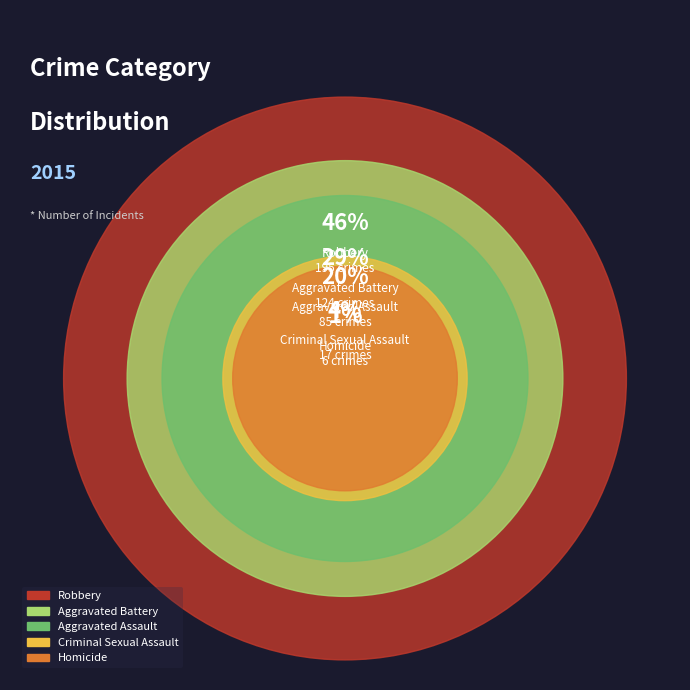

To the nearest percent, what percentage of the pie is Aggravated Battery?

29%